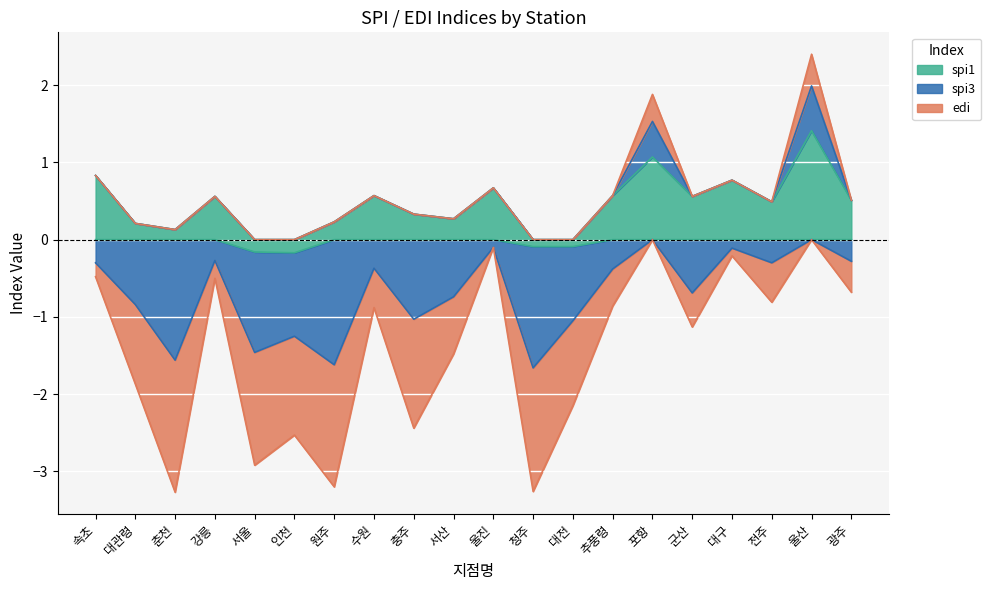

True or false: edi and spi1 intersect in this chart.

False